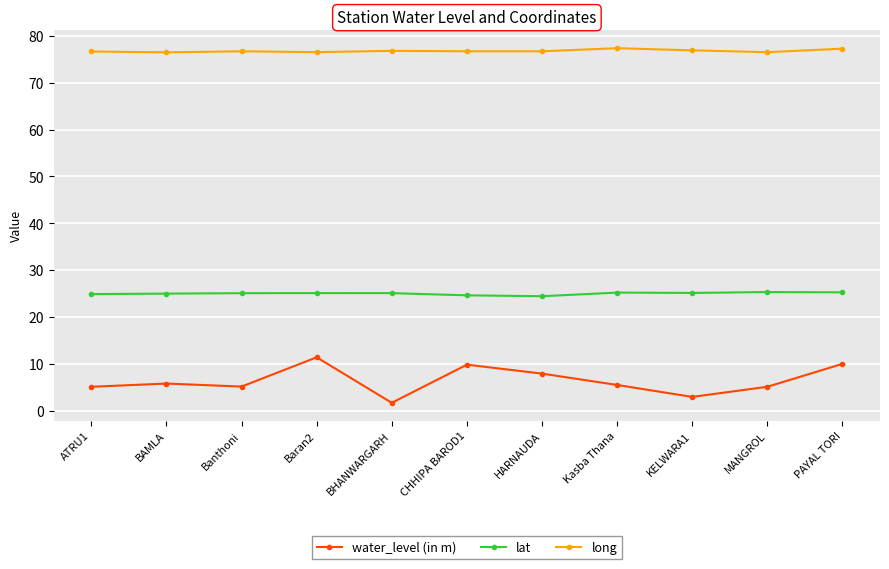

What is the label of the 5th point from the right?

HARNAUDA